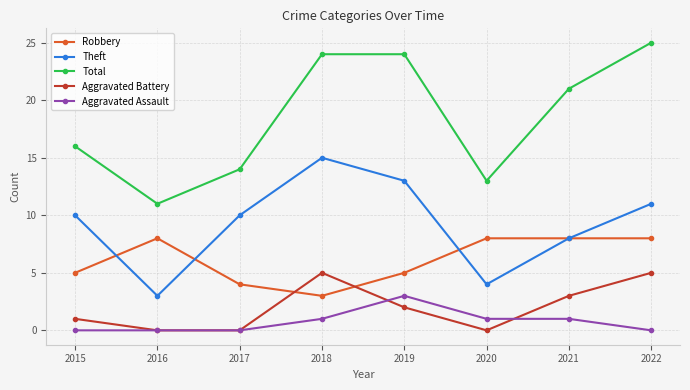

Is this an area chart (filled region under the line)?

No